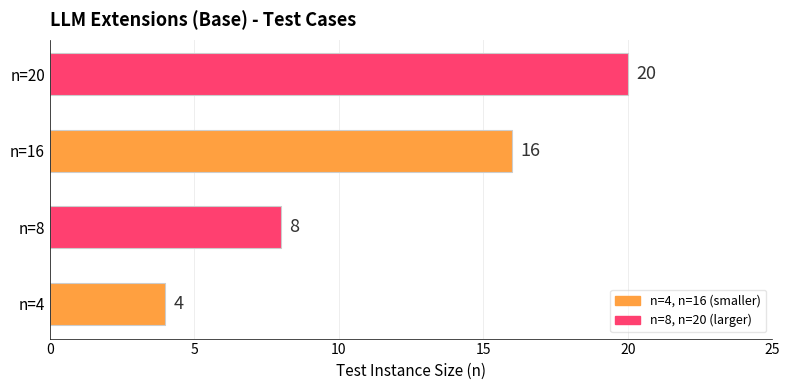

Are the bars horizontal?

Yes